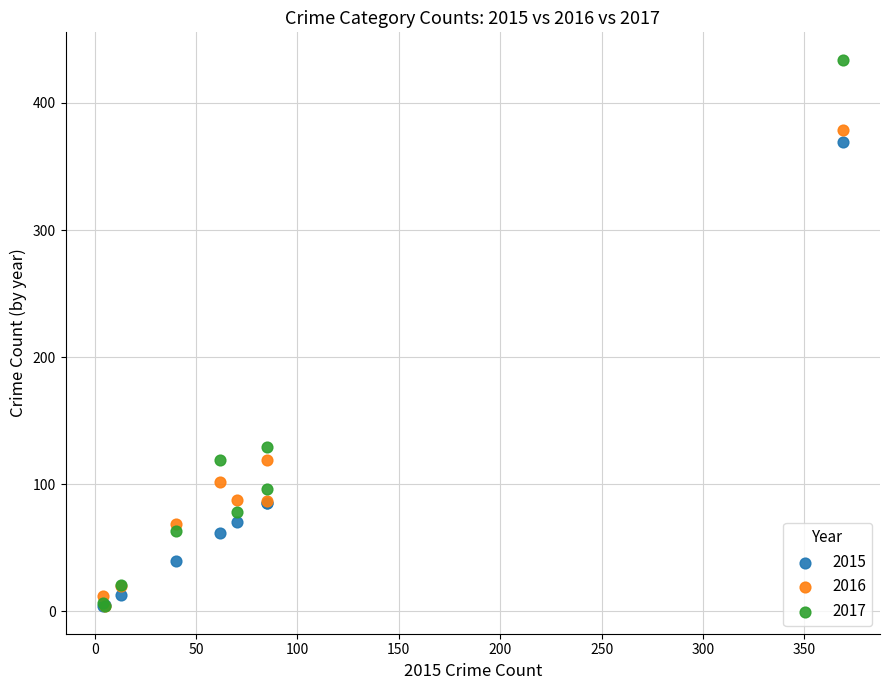

In the 2016 series, what Y value is closest to 191?

119